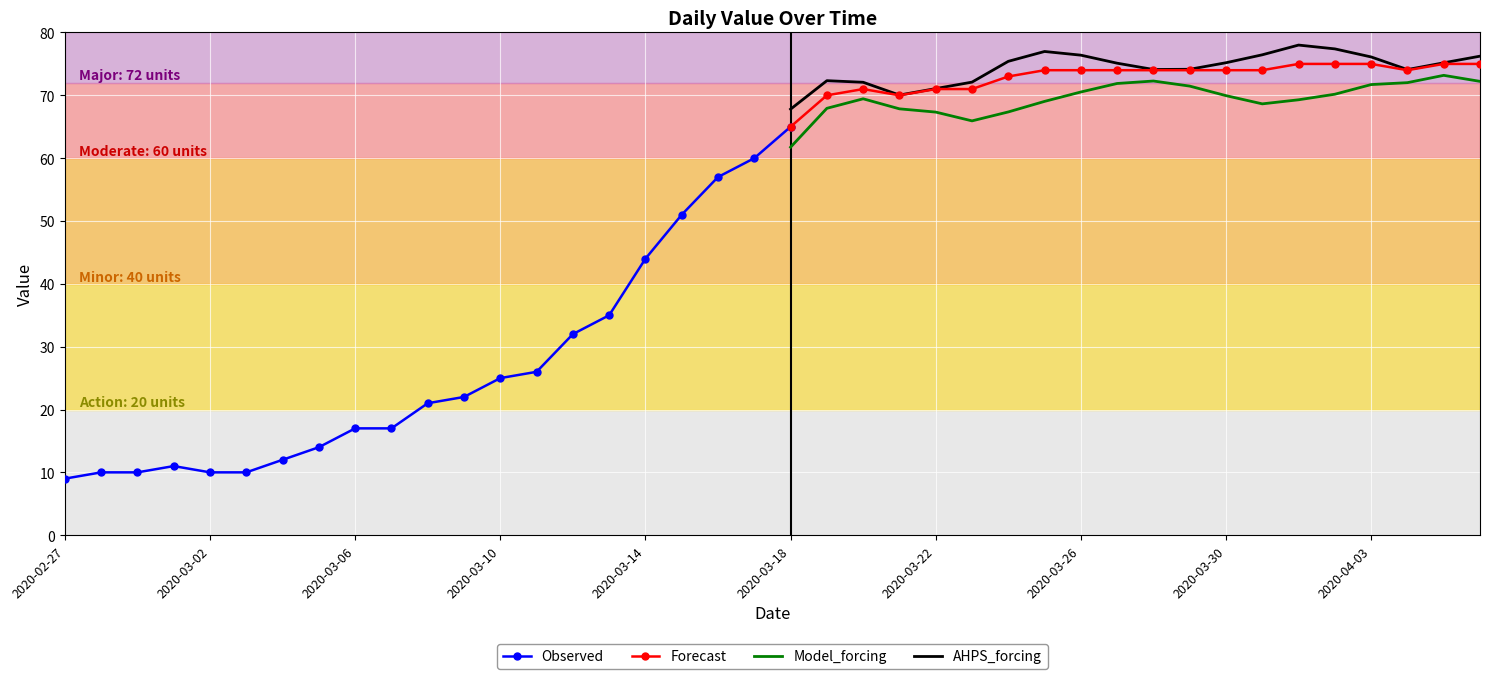

What is the difference between the maximum and minimum values?

66